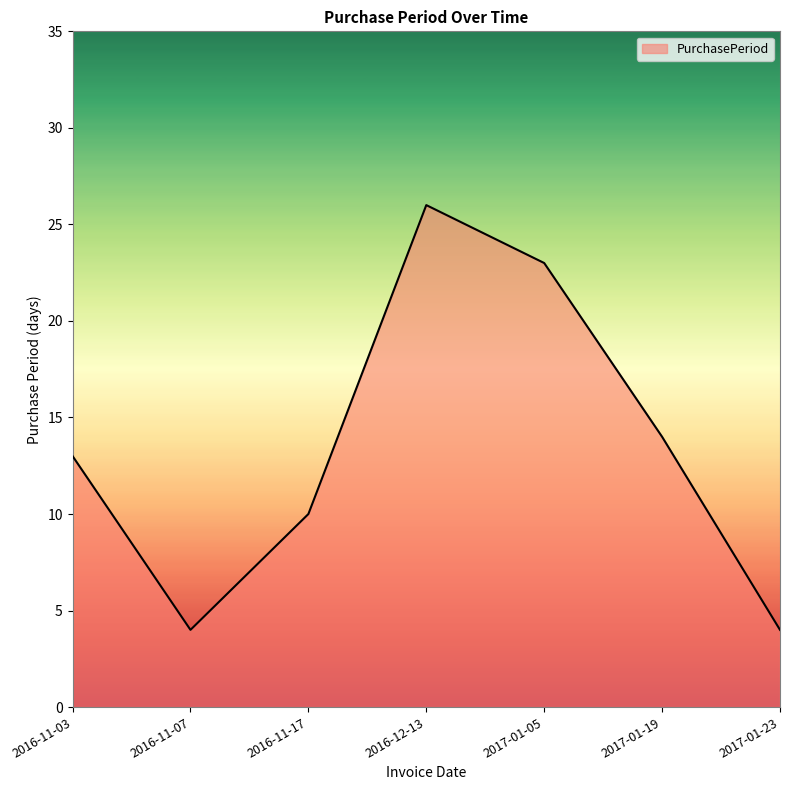

Where is the data nearest to the value 15?

2017-01-19